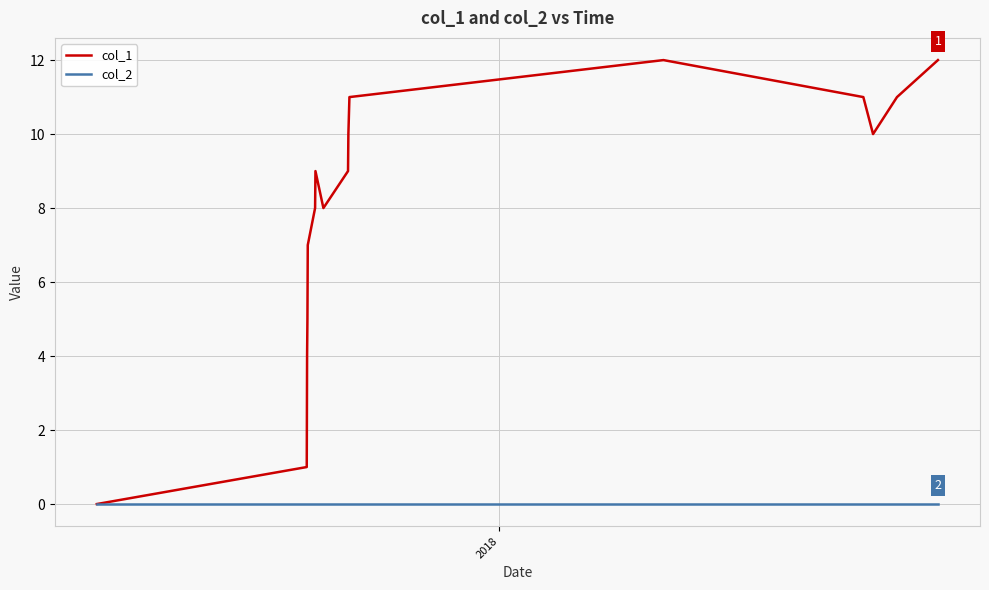

List the series in order of their overall mean, highest first.

col_1, col_2